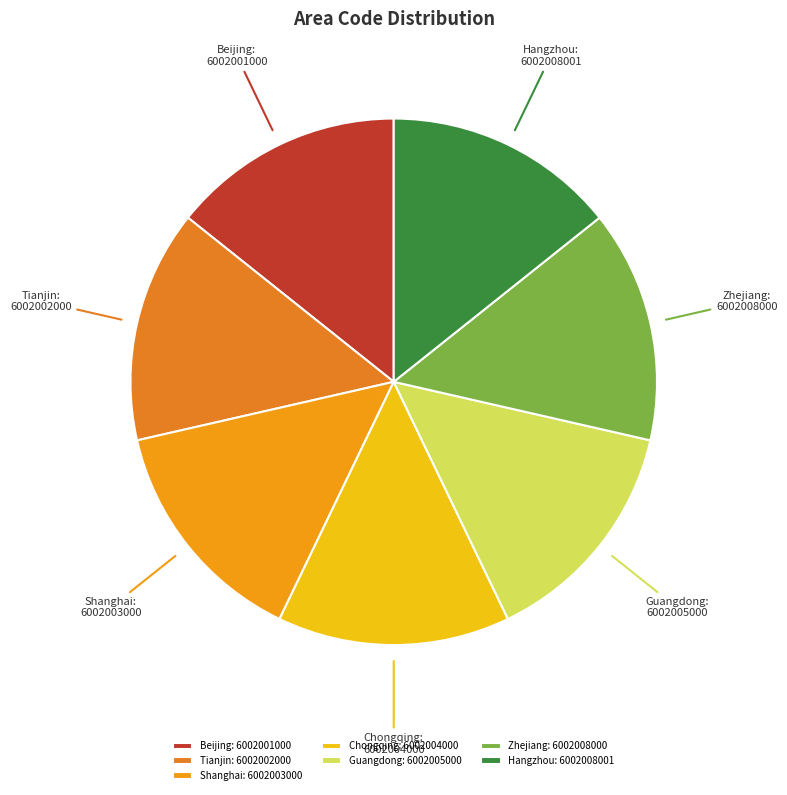

Is Beijing the majority of the pie?

No